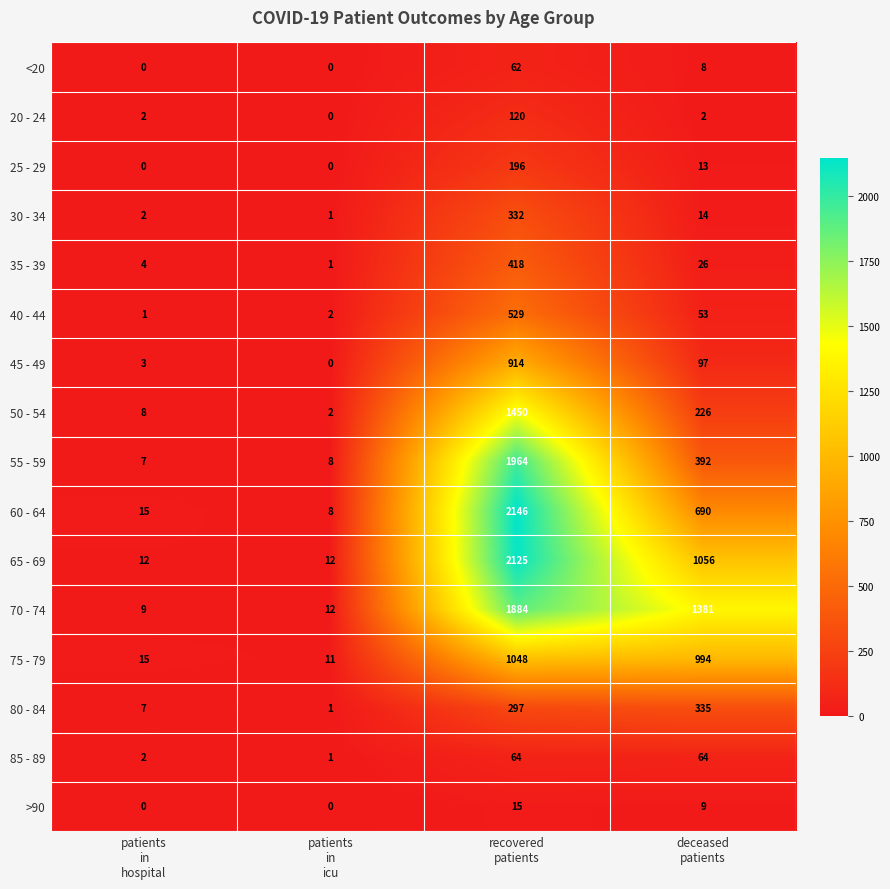

How many series are shown in this chart?

16